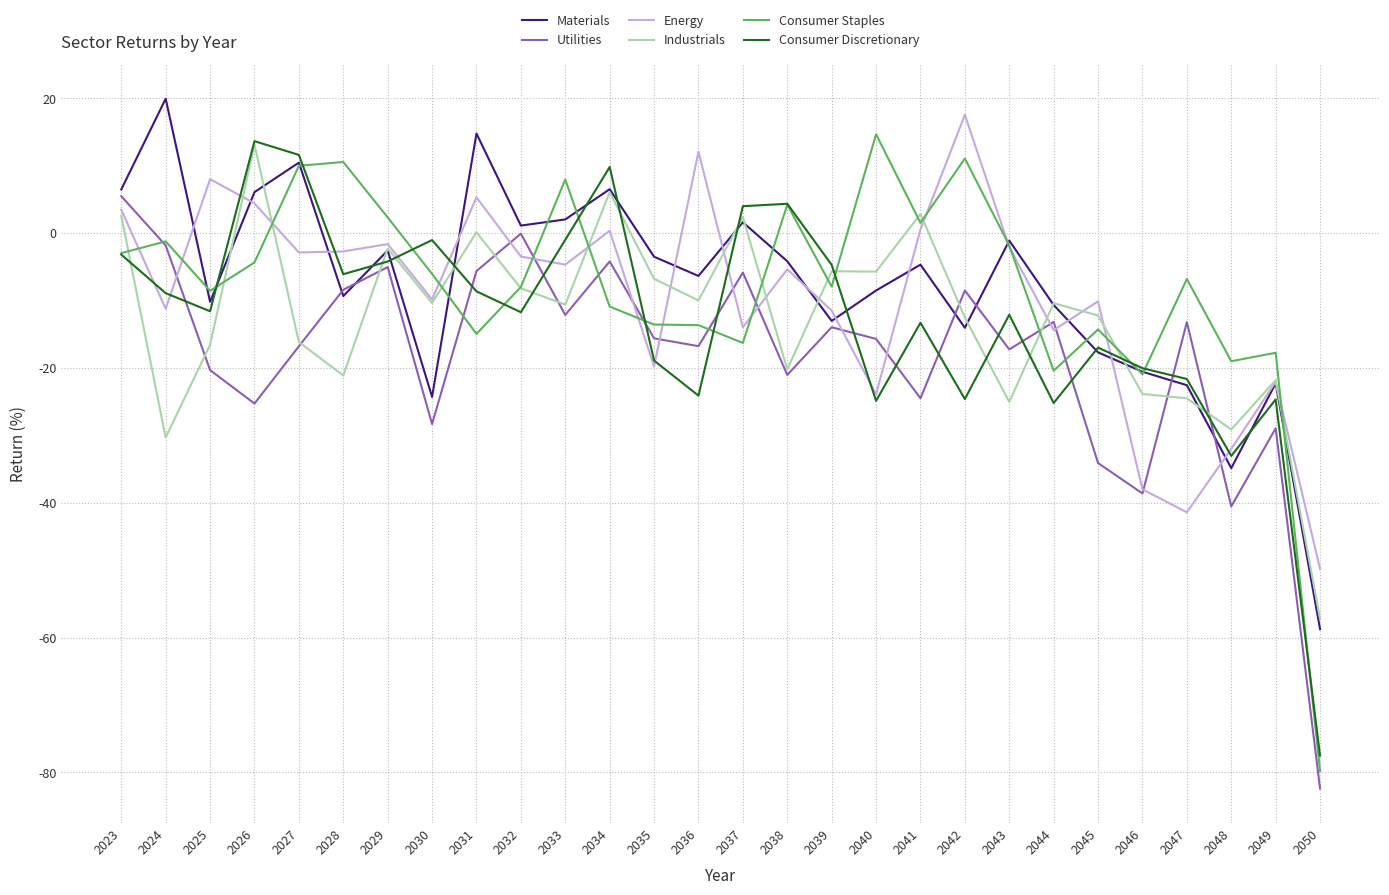

True or false: Consumer Discretionary has a value of -4.2 at 2029.

True